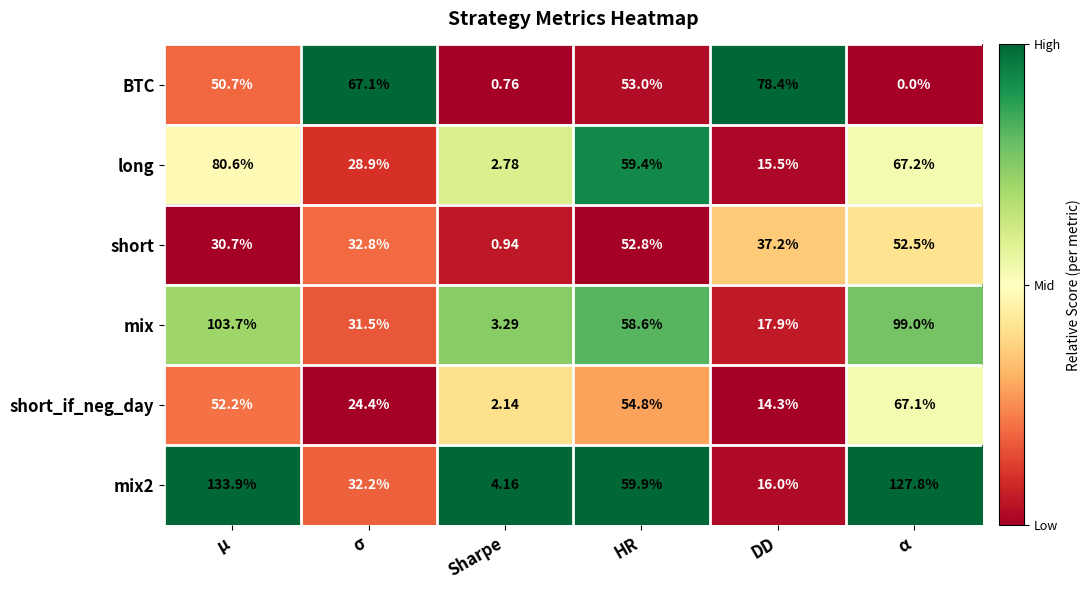

At which category does the chart reach its minimum across all series?

α